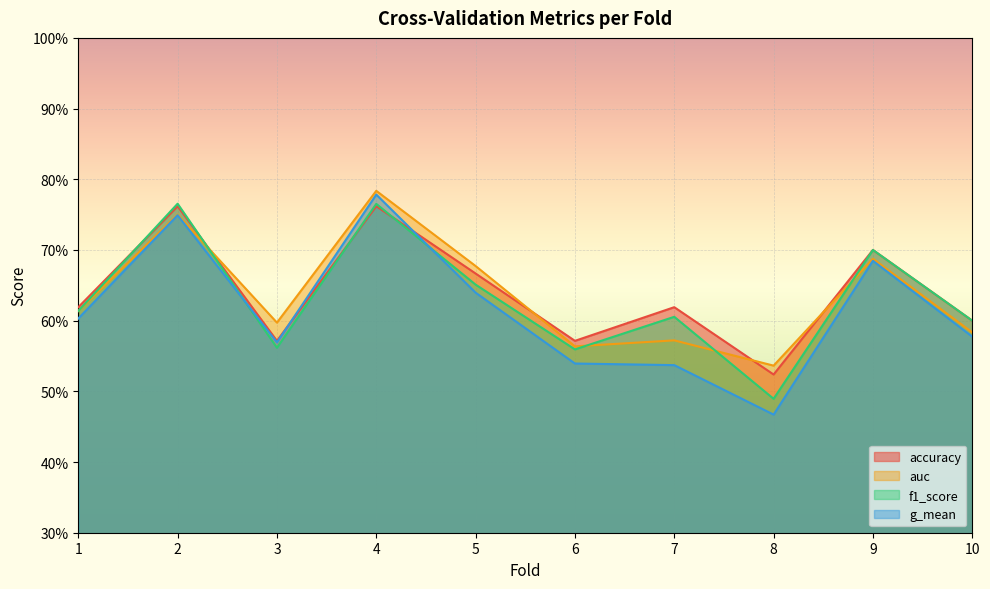

What is the greatest value displayed?

0.8